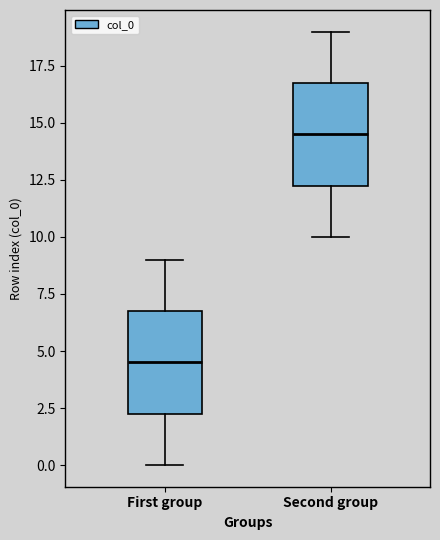

Where does the median line of the box for Second group sit on the y-axis? The values are not printed on the chart, so give them approximately, as read against the axis.

14.5